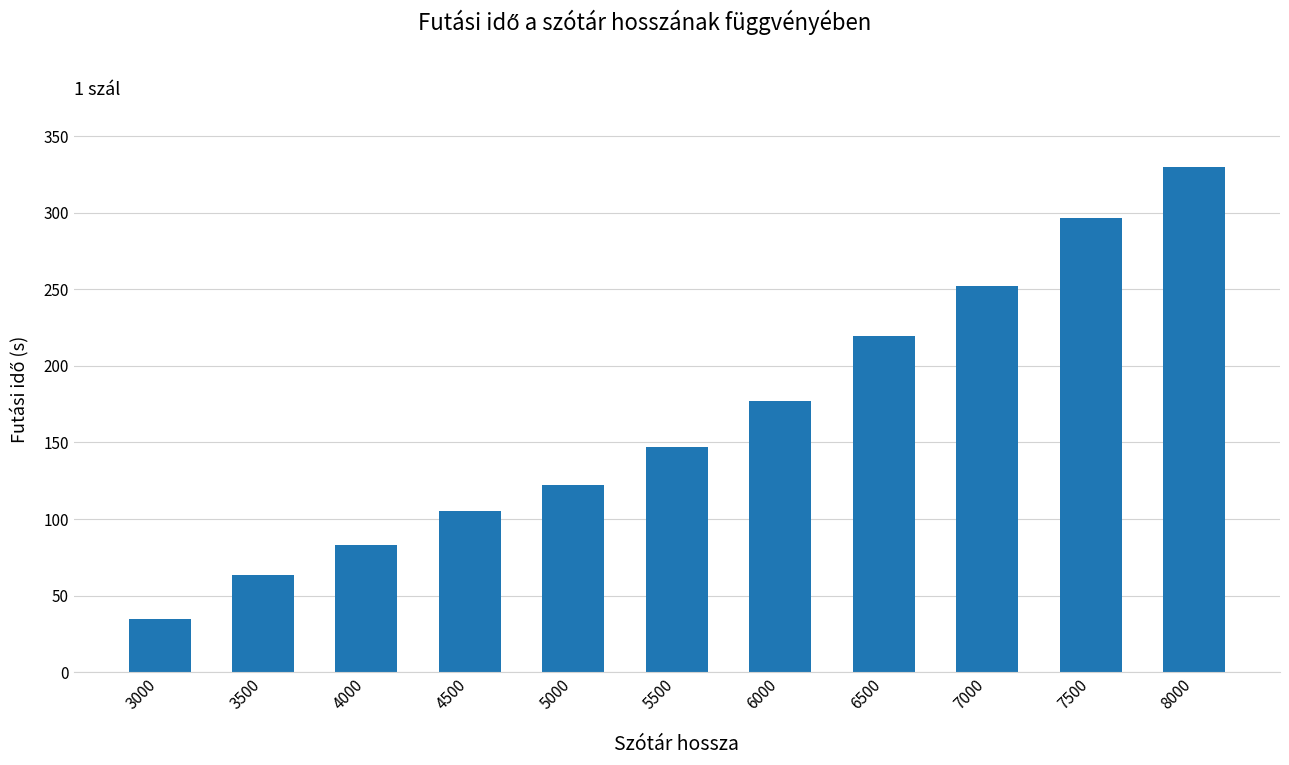

Which category has the highest value across all series?

8000